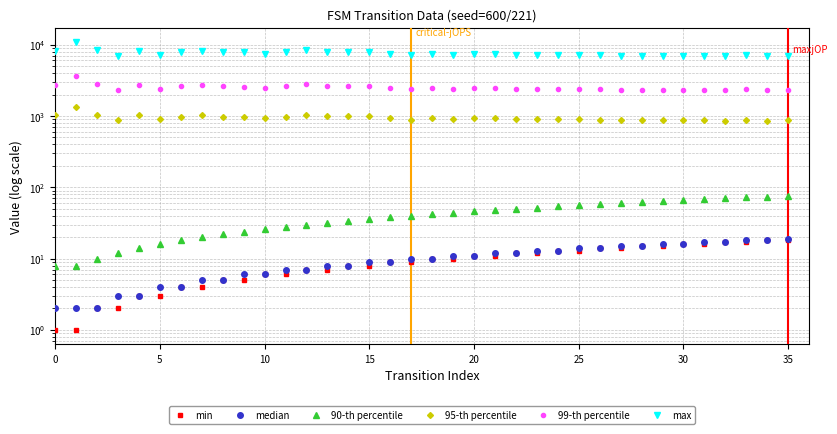

At how many categories does at least one series exceed 2856?

36